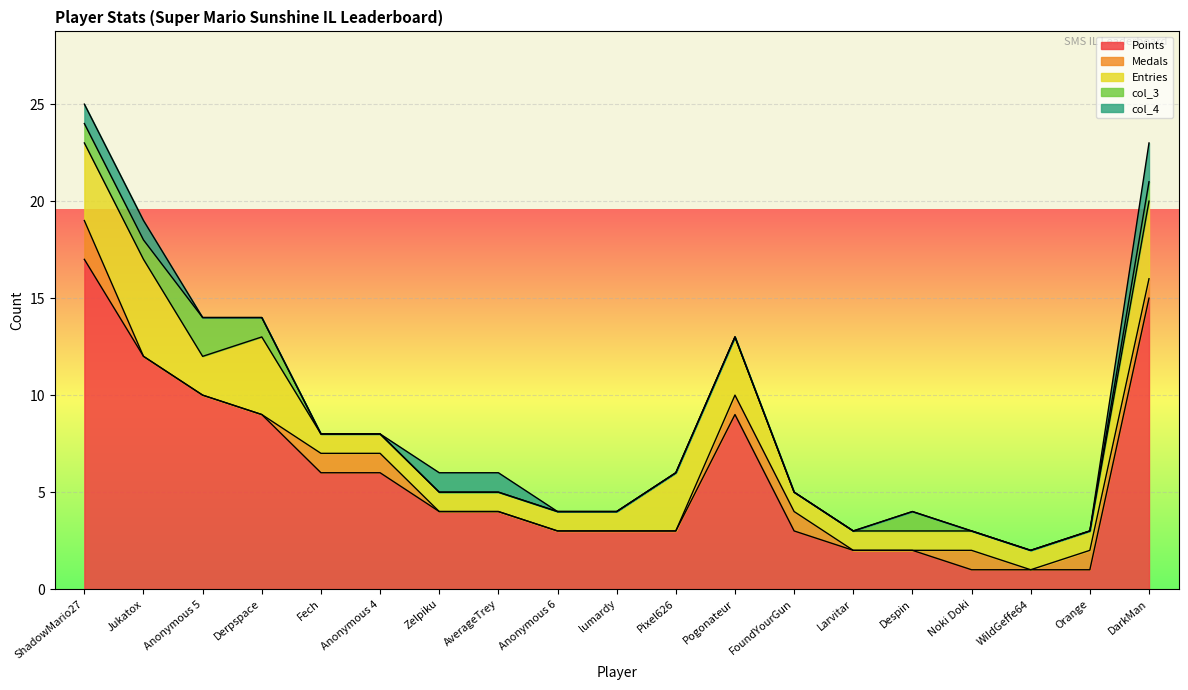

The value of Points at Anonymous 5 is 10. True or false?

True